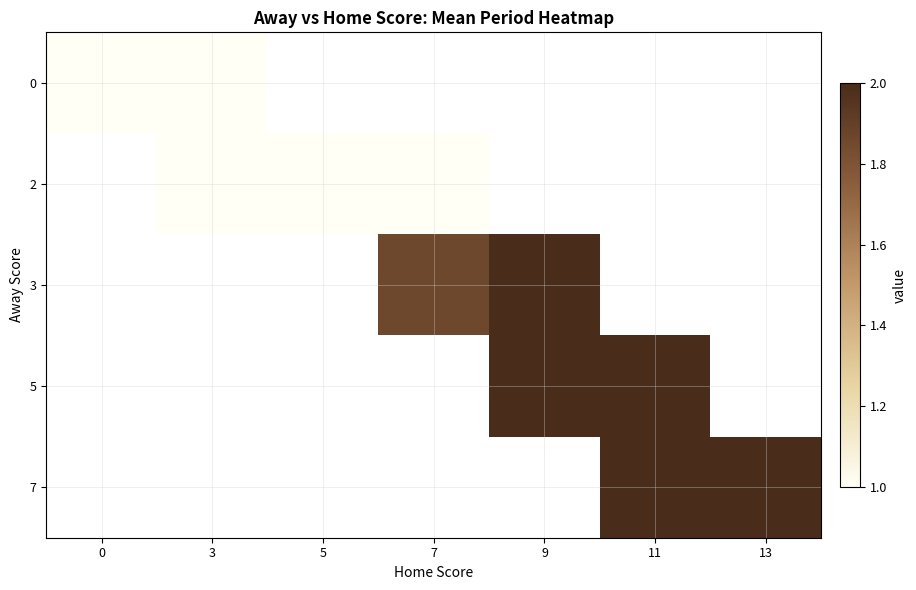

Rank the series by their average value, from lowest to highest.

0, 2, 3, 5, 7